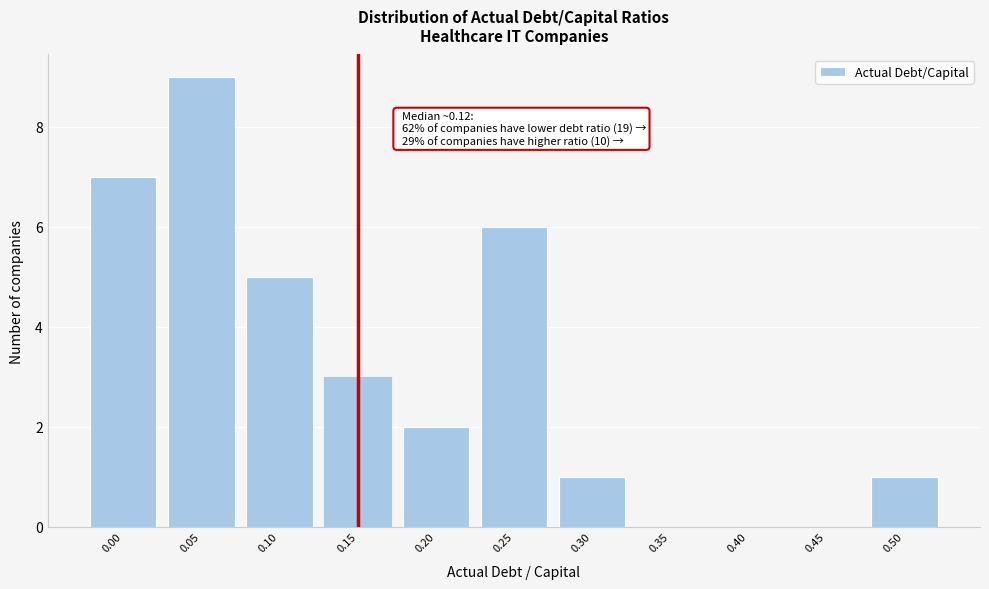

Reading left to right, extract all data points from this chart.

0.00=7	0.05=9	0.10=5	0.15=3	0.20=2	0.25=6	0.30=1	0.35=0	0.40=0	0.45=0	0.50=1